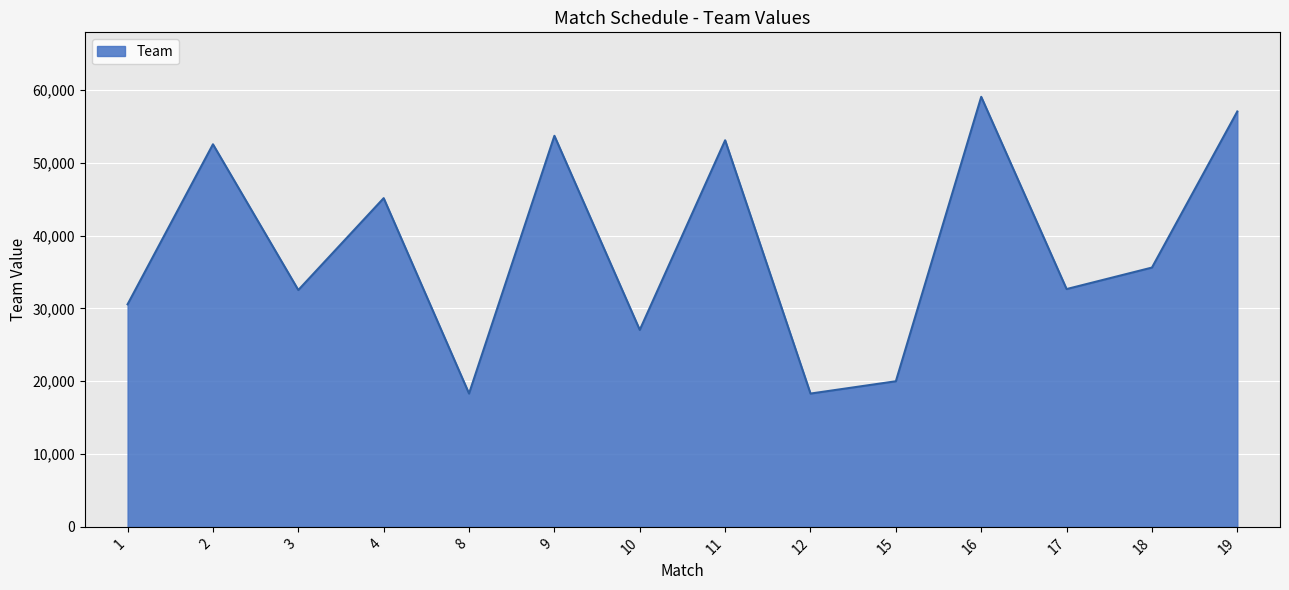

How many lines are shown in the chart?

1